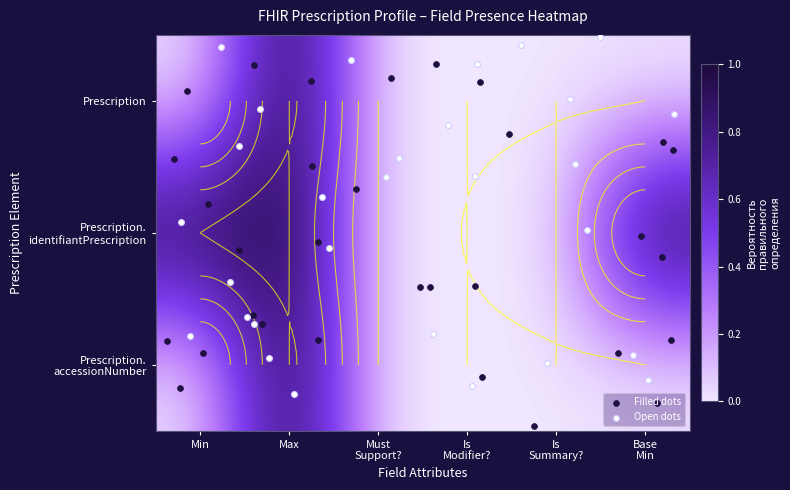

Is the value of Prescription.accessionNumber at Must
Support? greater than the value of Prescription at Max?

No